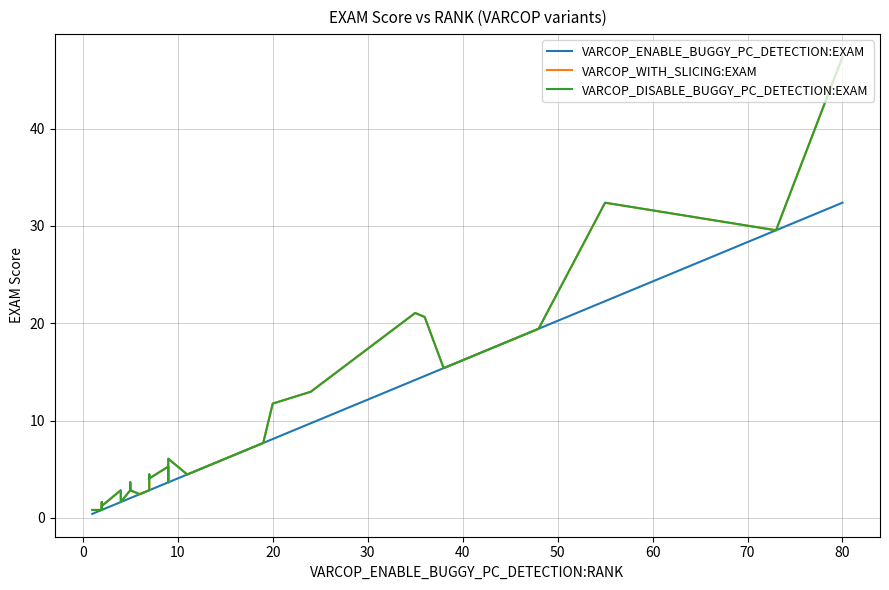

In VARCOP_WITH_SLICING:EXAM, how many points are higher than both neighbors (excluding endpoints)?

8